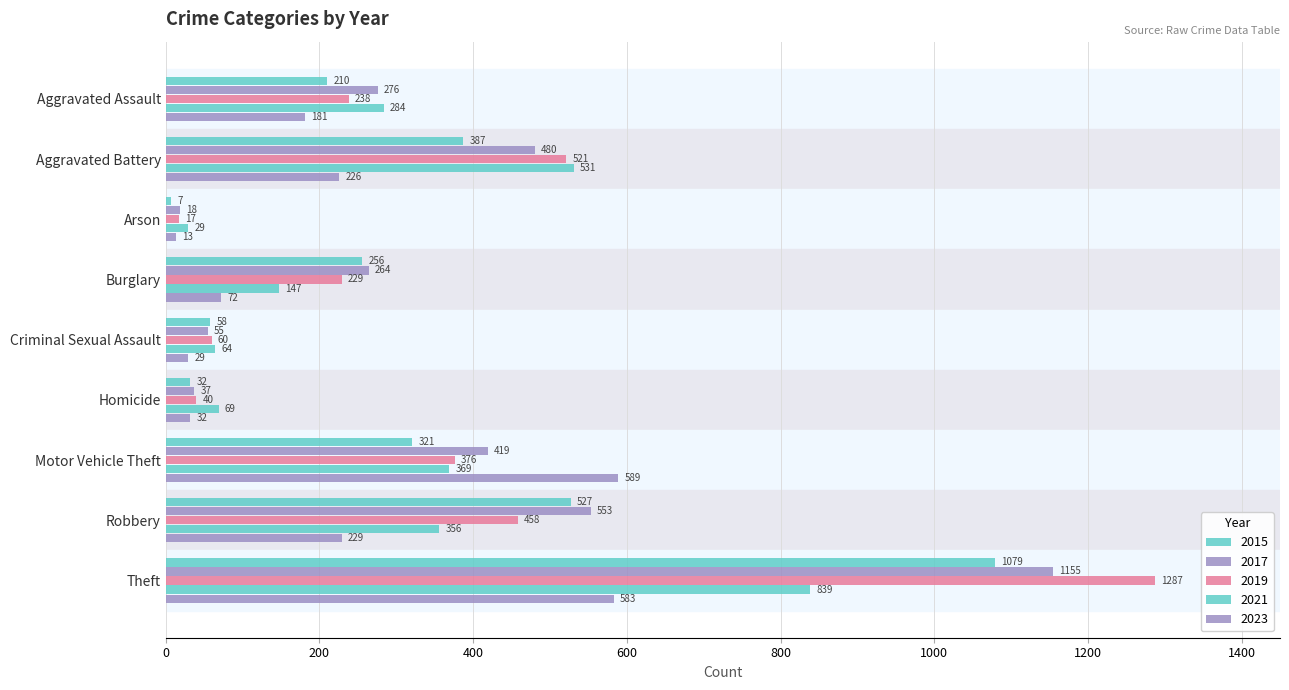

Which series has the largest range (max minus min)?

2019